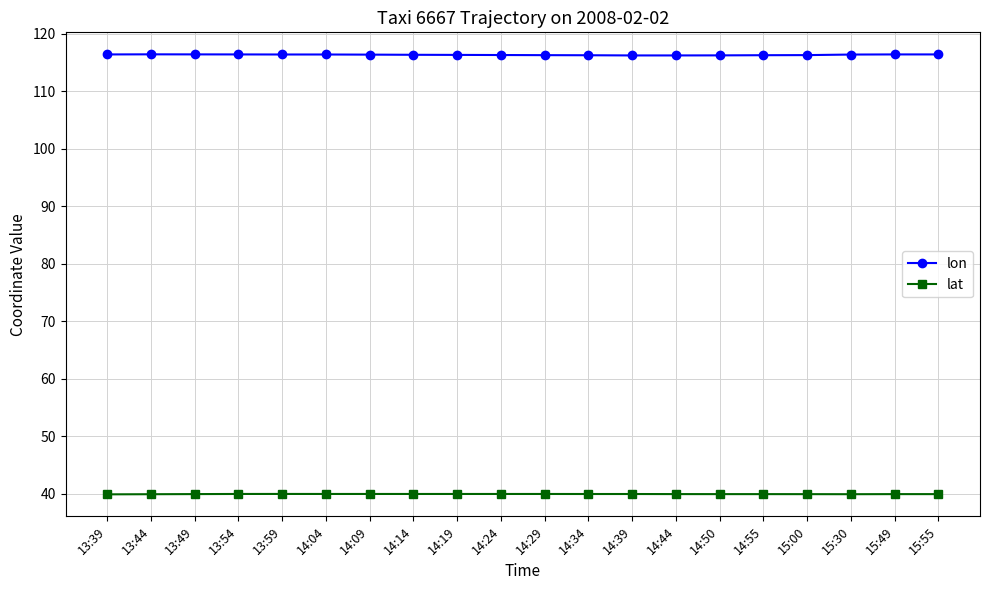

What value does the lat series have at 15:55?

39.9